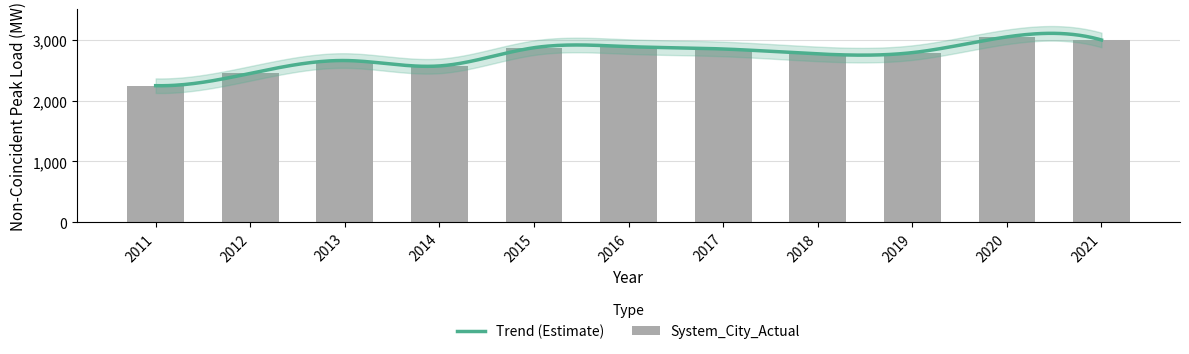

The chart shows a value of 2792 at 2019. True or false?

True